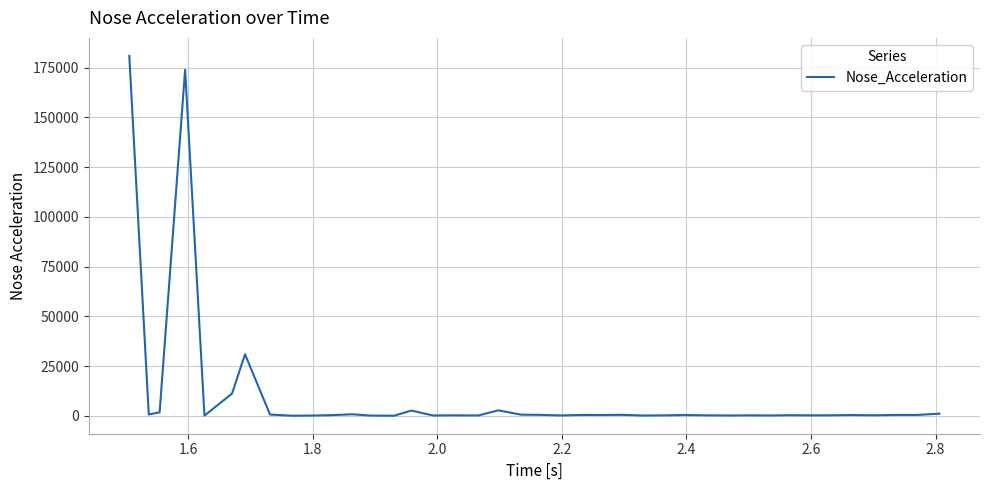

Count the number of values greater than 485.

20